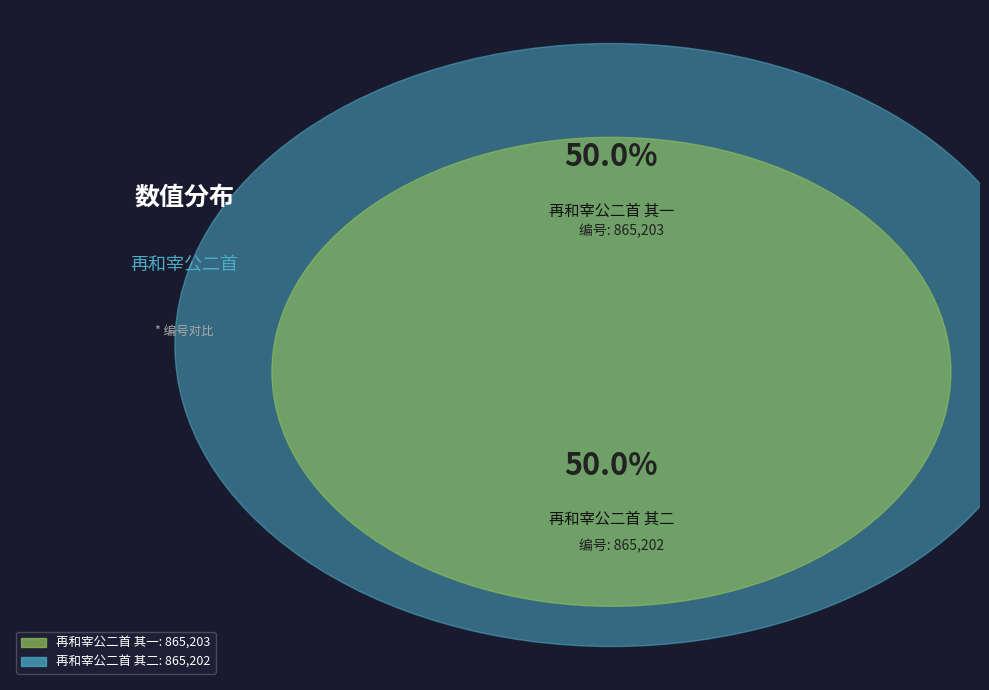

To the nearest percent, what percentage of the pie is 再和宰公二首 其二?

50%